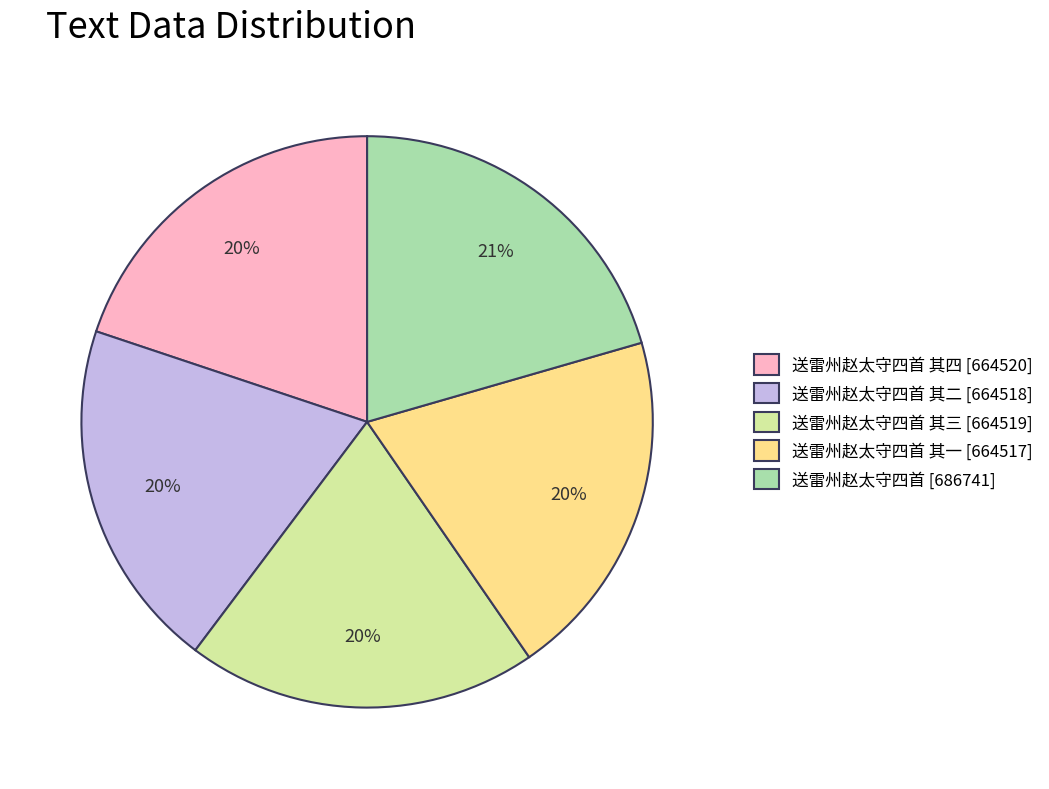

Is it true that 送雷州赵太守四首 [686741] is 26% of the pie?

False